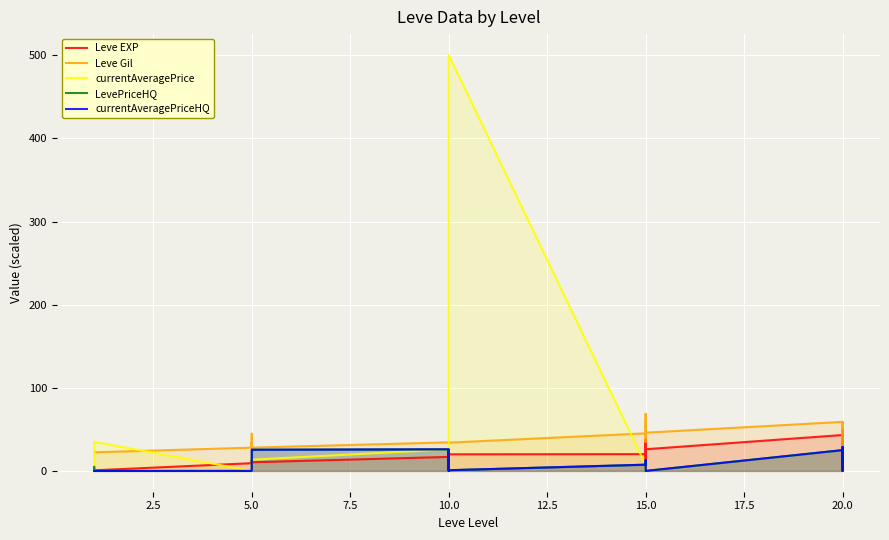

How many intersections are there between Leve EXP and LevePriceHQ?

6